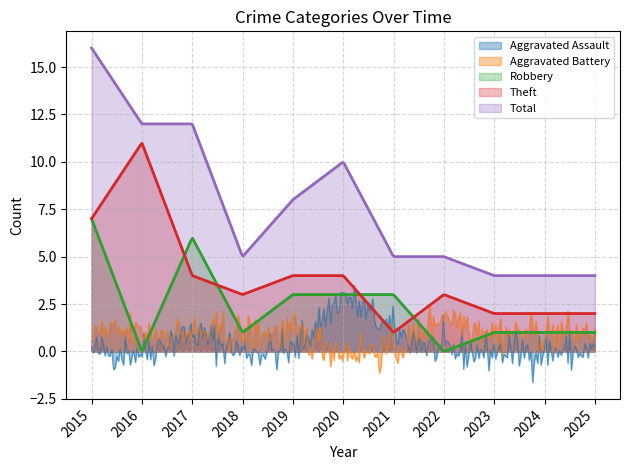

List the series in order of their peak value, lowest first.

Aggravated Battery, Aggravated Assault, Robbery, Theft, Total